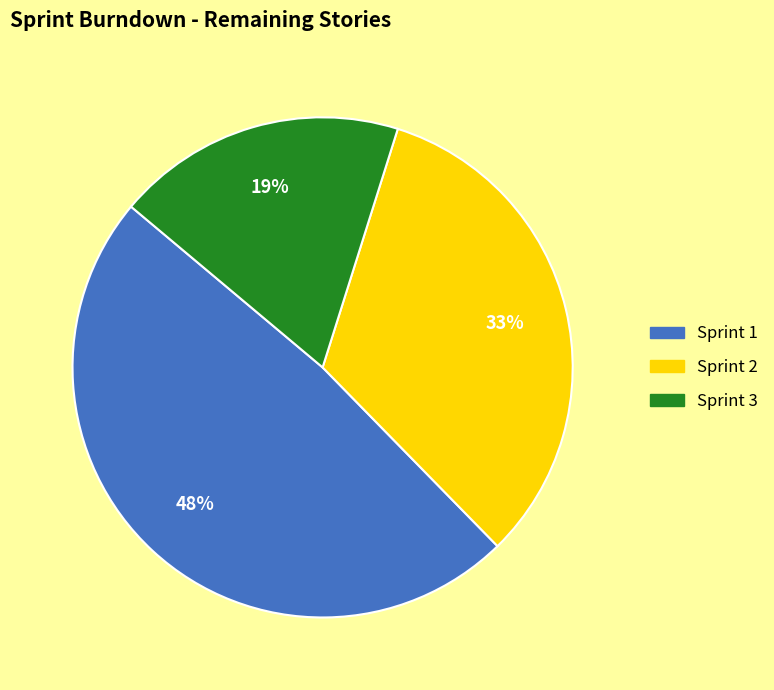

Does Sprint 2 represent more than half of the total?

No